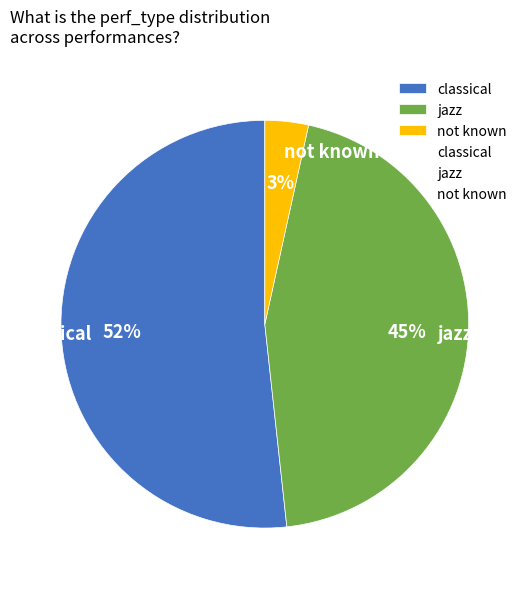

Which category has the smallest portion of the pie?

not known